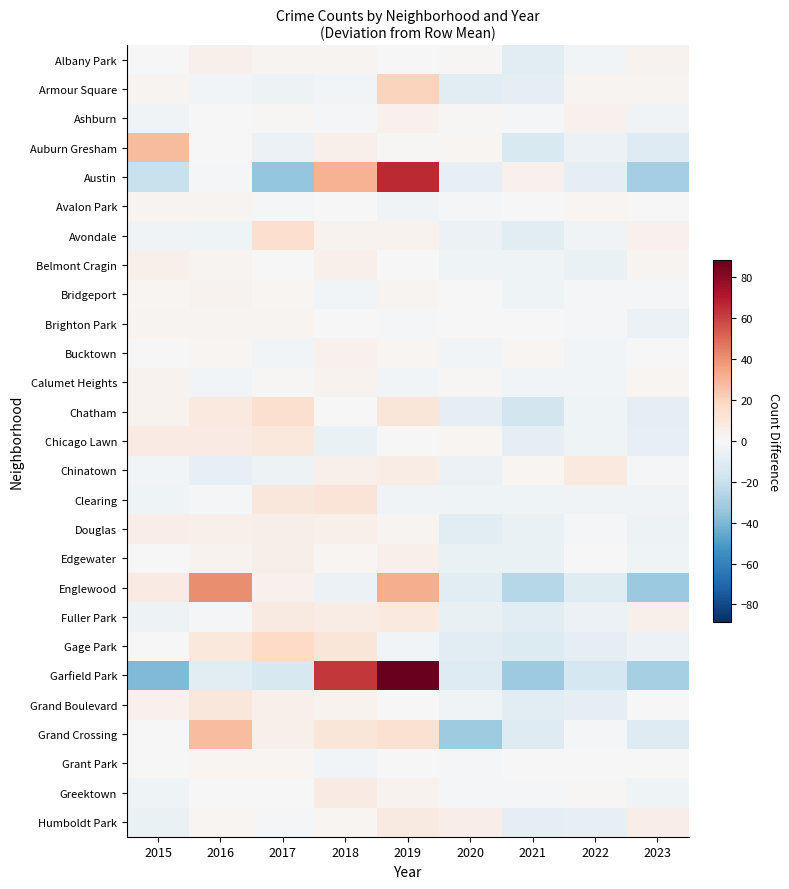

Which series has the widest spread of values?

Garfield Park